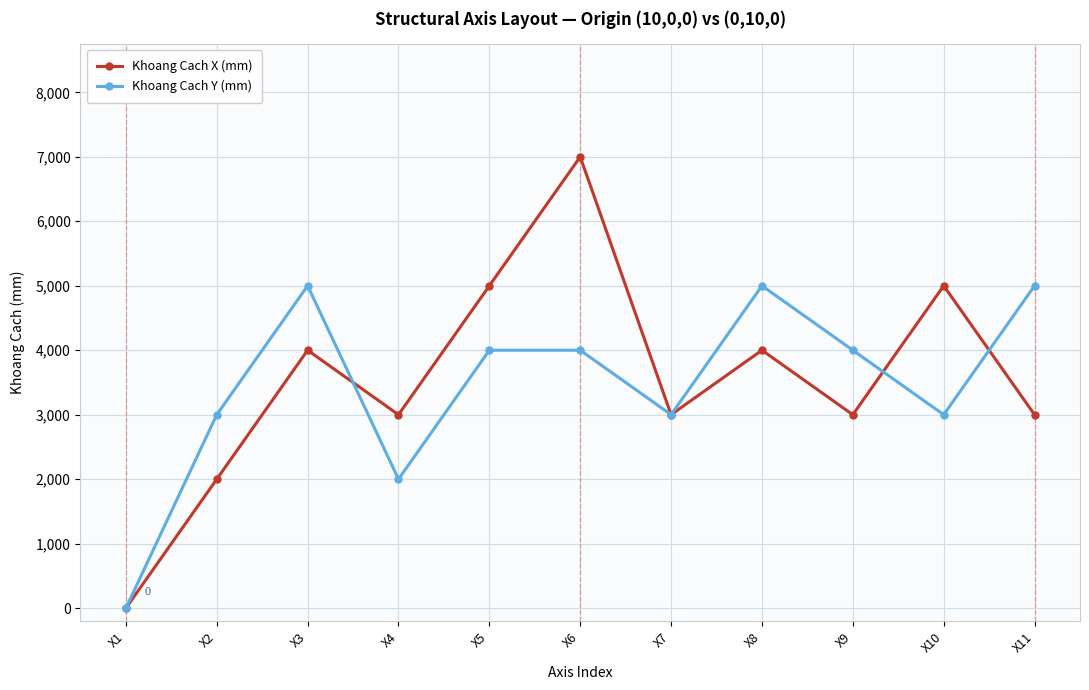

At which category does Khoang Cach Y (mm) reach its first local peak?

X3